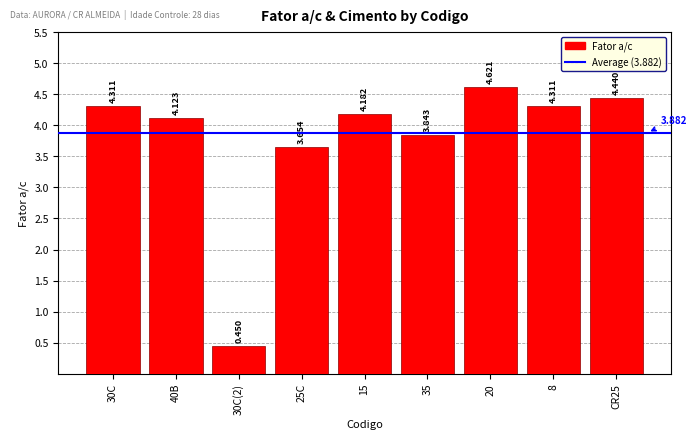

What is the greatest value displayed?

4.6